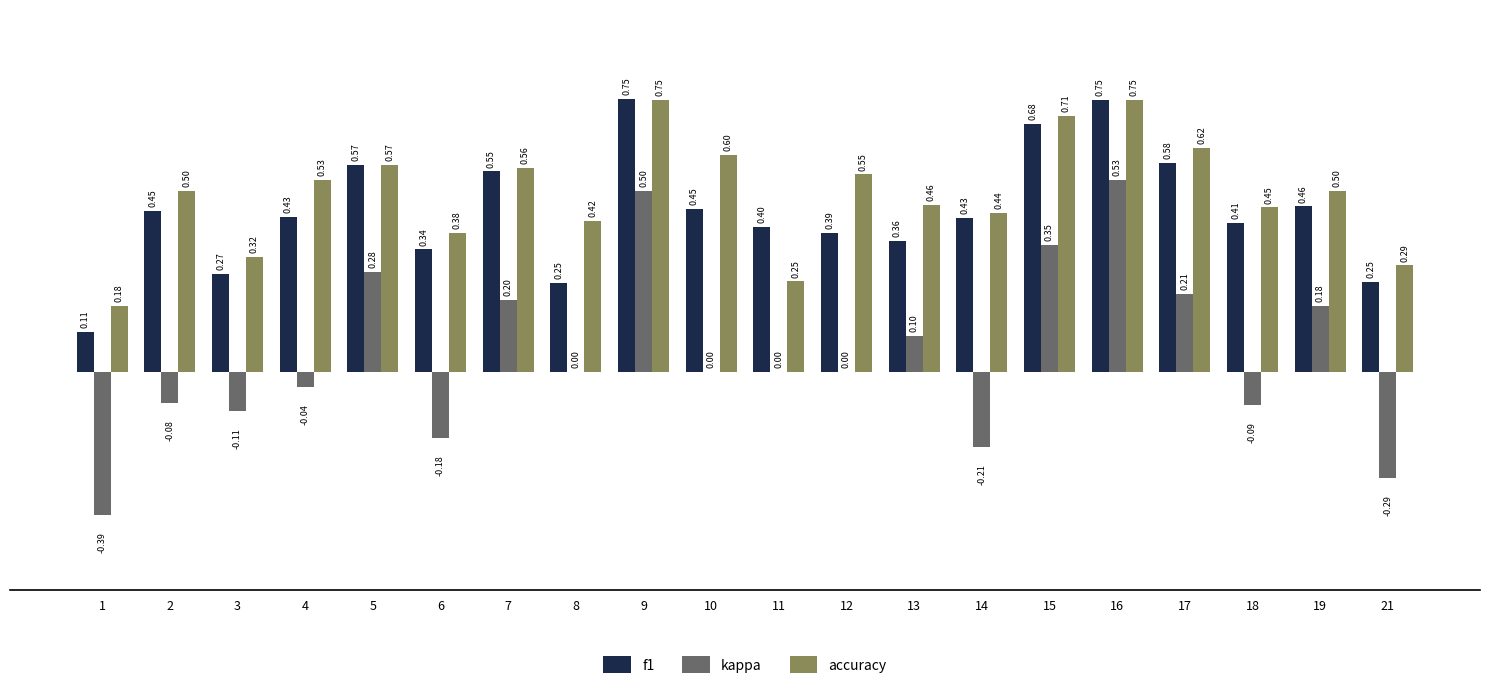

How many groups of bars are there?

20